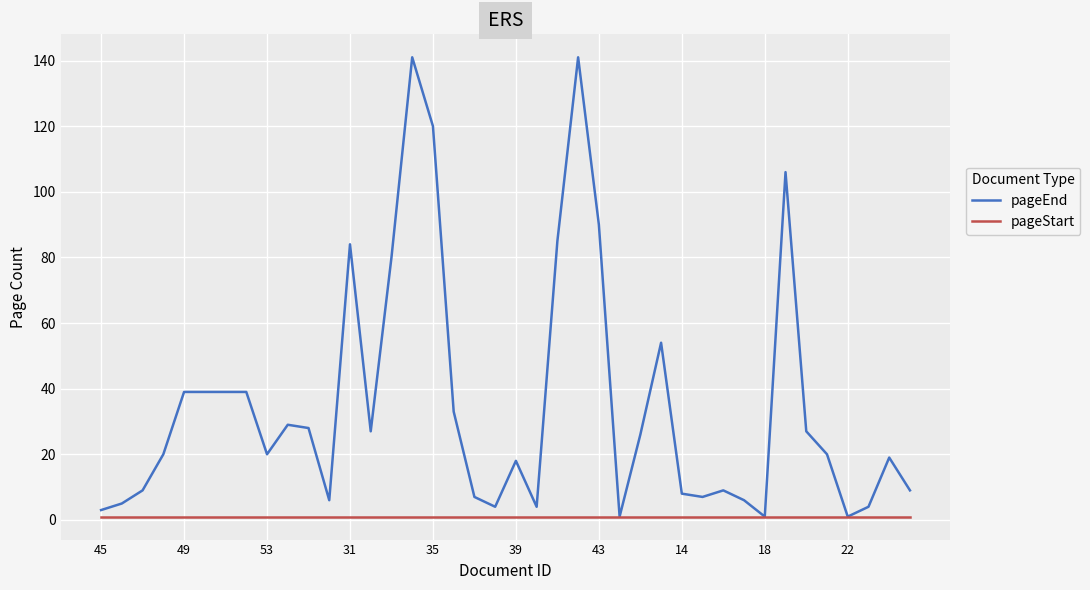

Which series has the largest range (max minus min)?

pageEnd